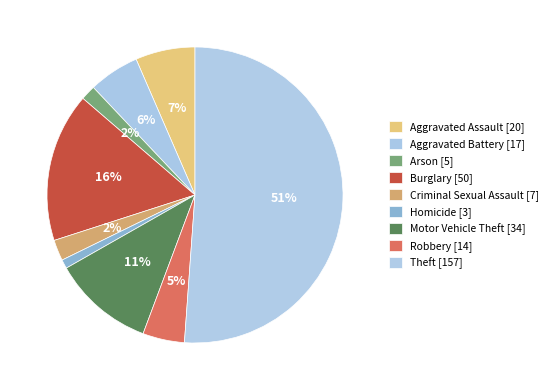

Count the number of slices in the pie.

9